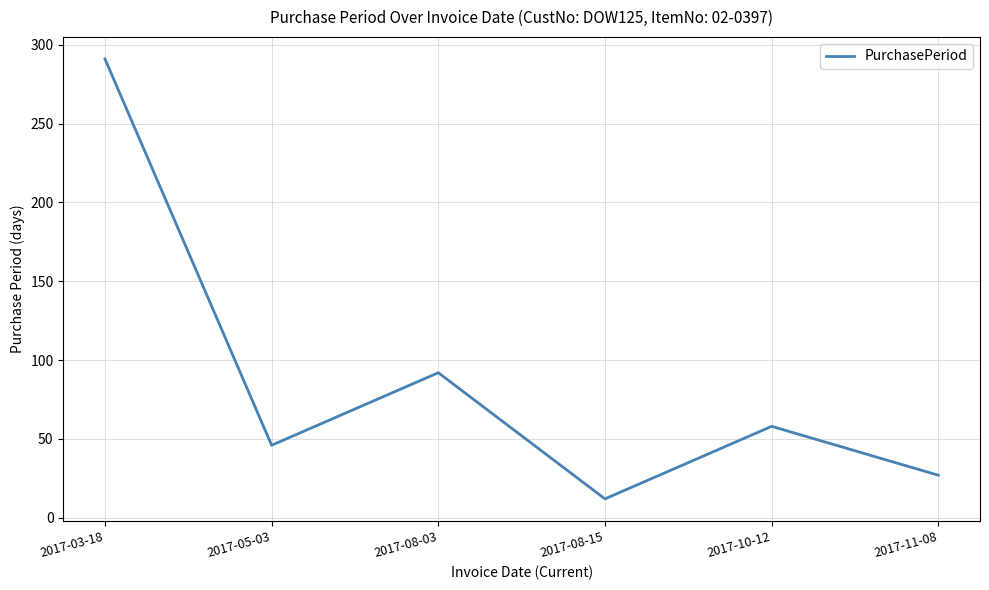

What is the ratio of the value at 2017-11-08 to the value at 2017-05-03?

0.6